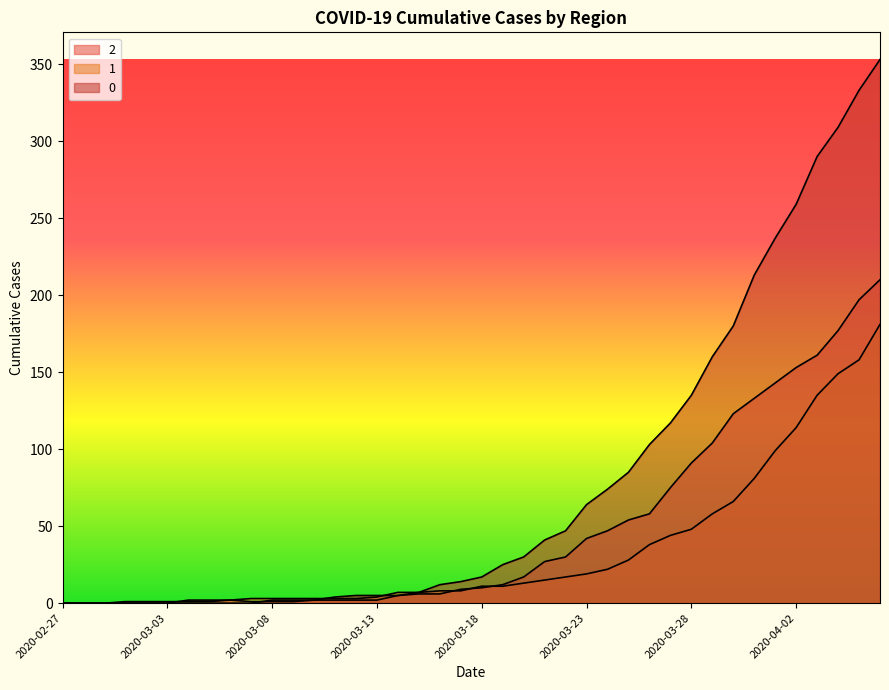

Where does the 1 series first go above 11?

2020-03-20